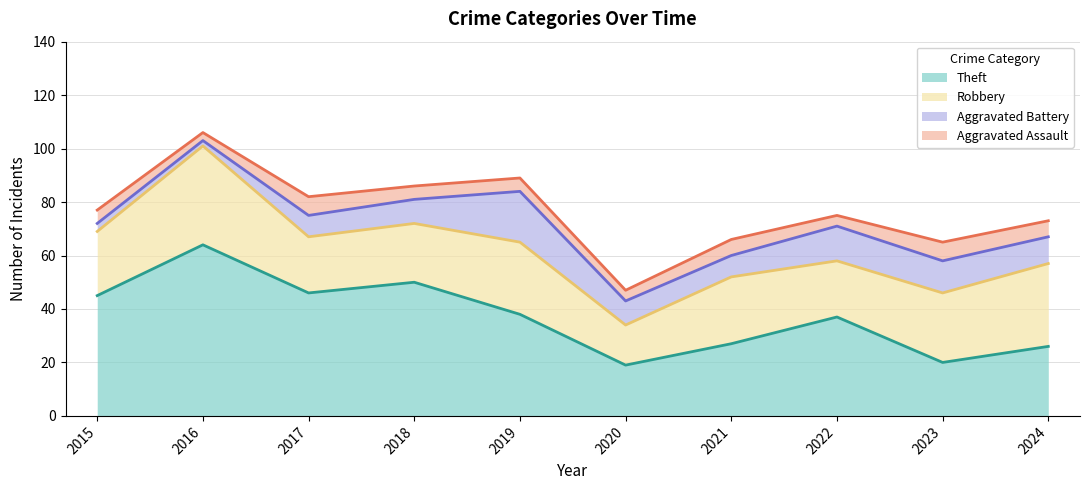

True or false: Aggravated Battery and Robbery intersect in this chart.

False